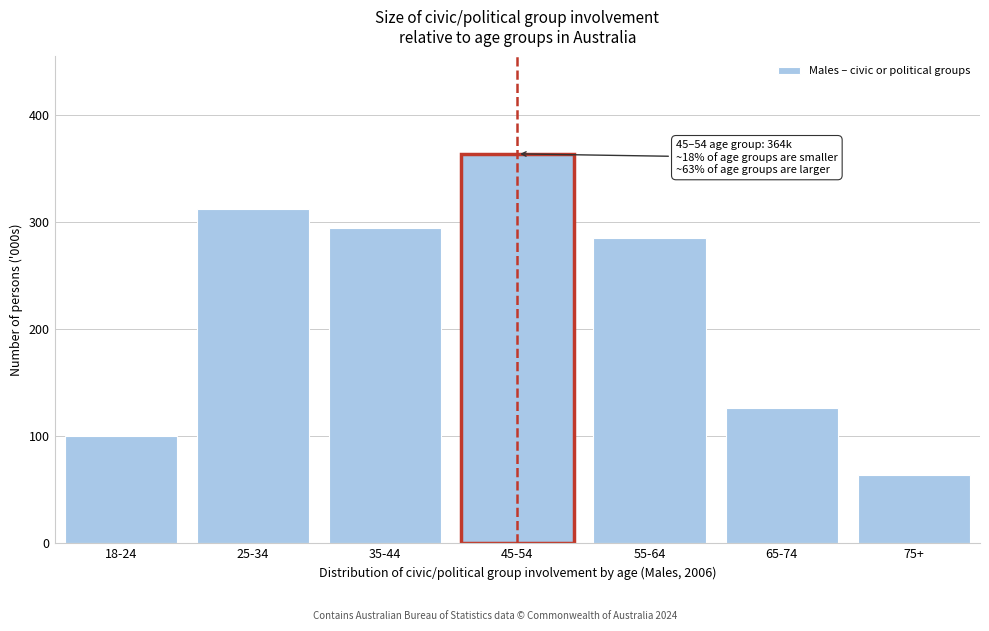

Reading left to right, transcribe all the data shown in this chart.

99.9	311.8	294.8	363.6	285.1	126.3	63.7